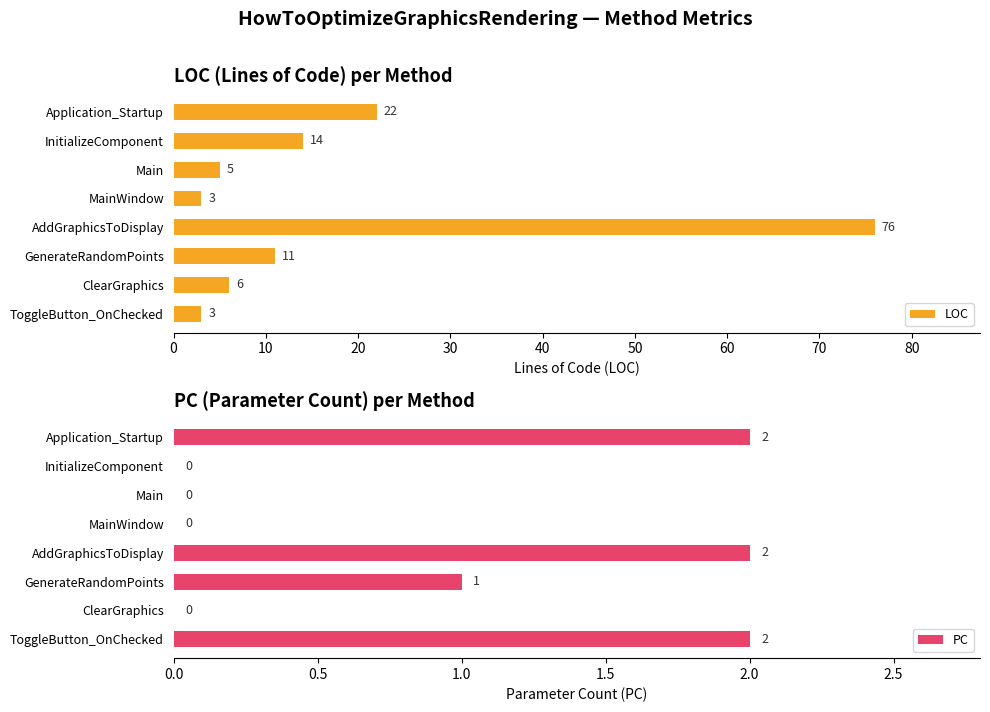

What is the sum of all LOC values?

140